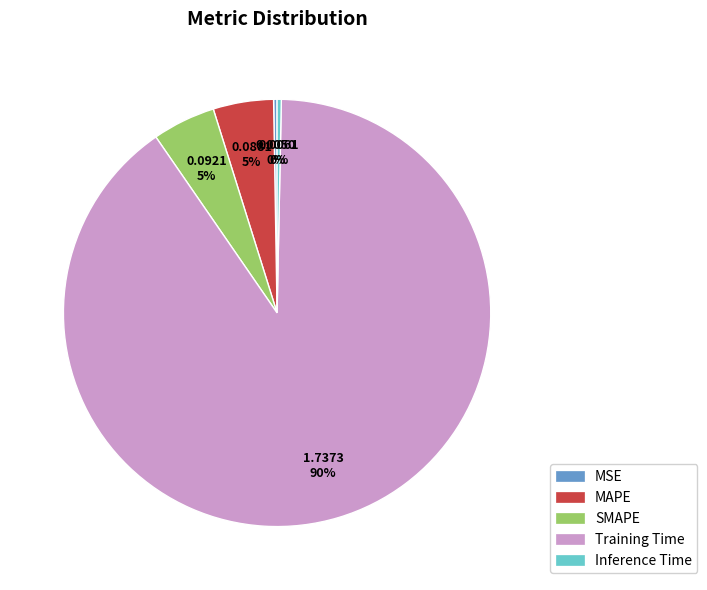

Is there any slice that represents more than half of the pie?

Yes